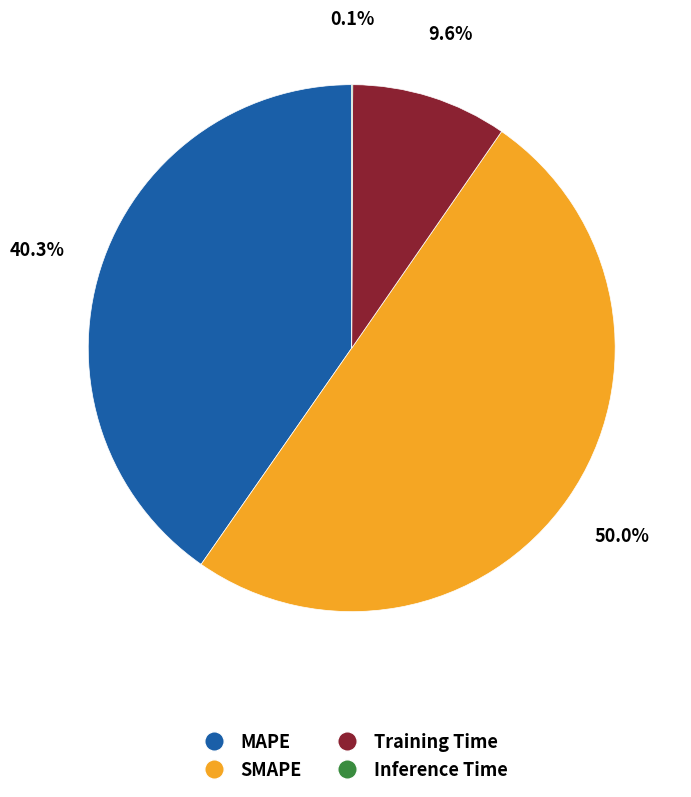

What percentage is NOT represented by MAPE?

59.7%